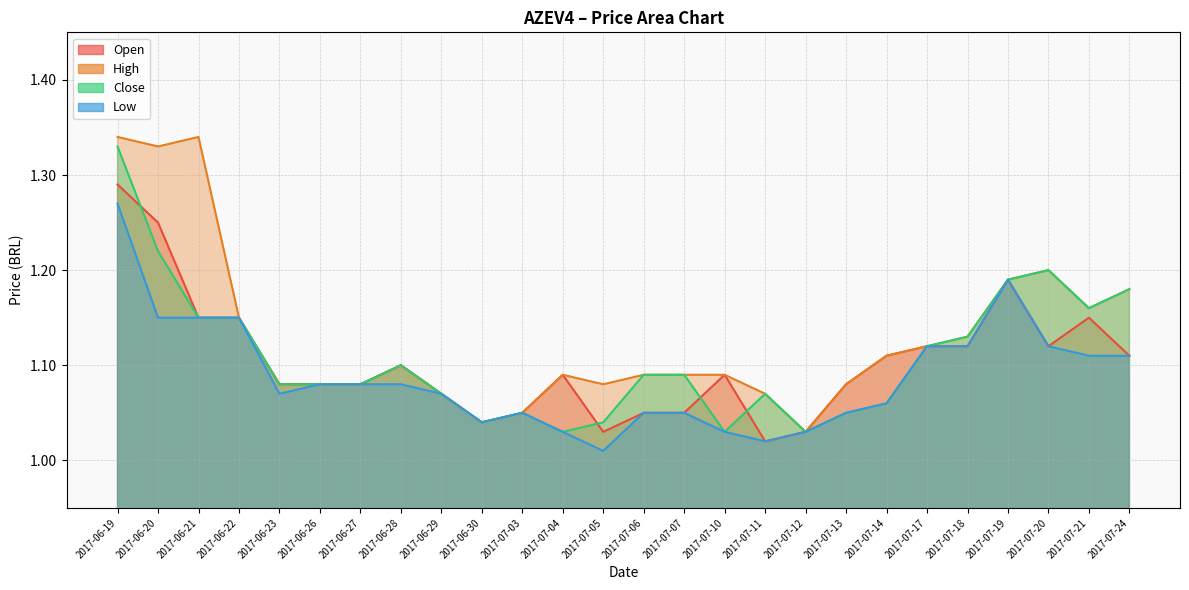

How many interior local peaks does the close series have?

4